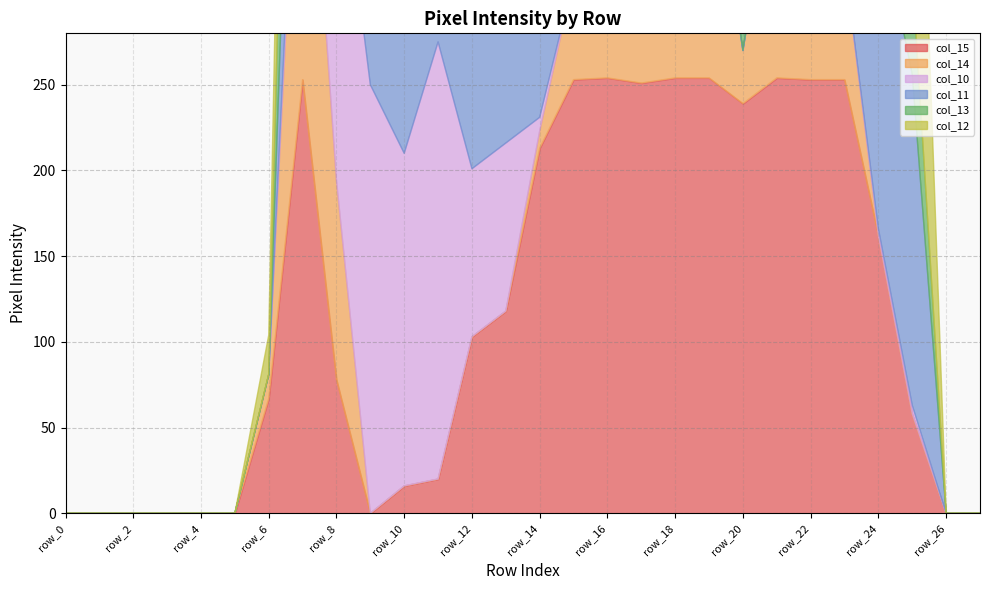

Rank the categories by col_13 value from highest to lowest.

row_20, row_21, row_22, row_23, row_19, row_7, row_8, row_24, row_18, row_17, row_25, row_0, row_1, row_2, row_3, row_4, row_5, row_6, row_9, row_10, row_11, row_12, row_13, row_14, row_15, row_16, row_26, row_27